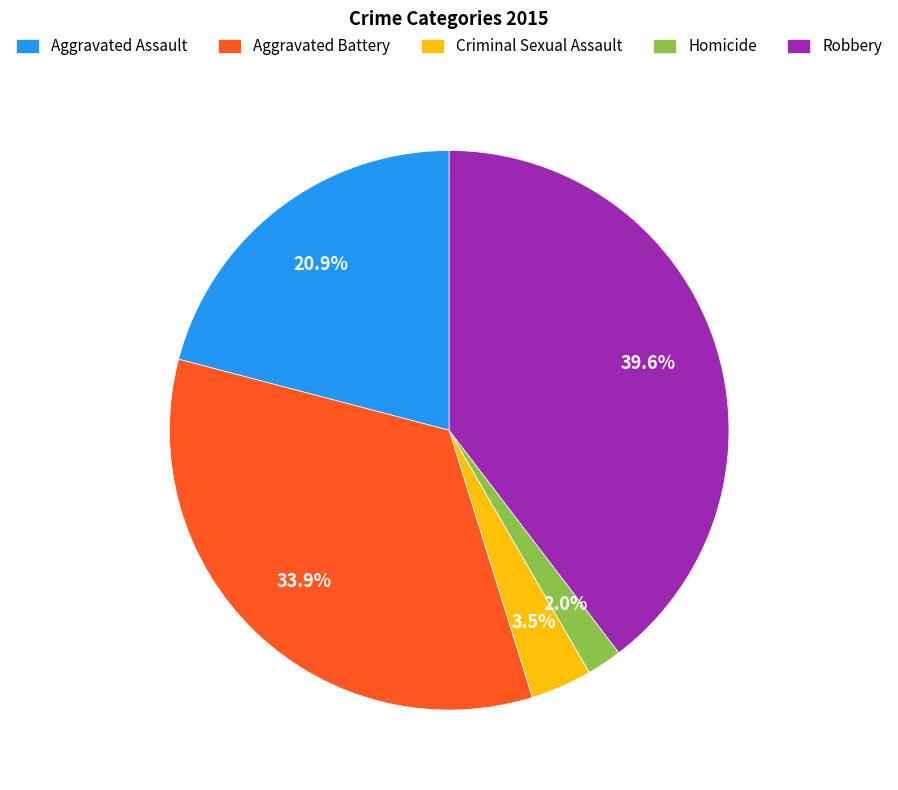

What portion of the pie excludes Aggravated Battery?

66.1%